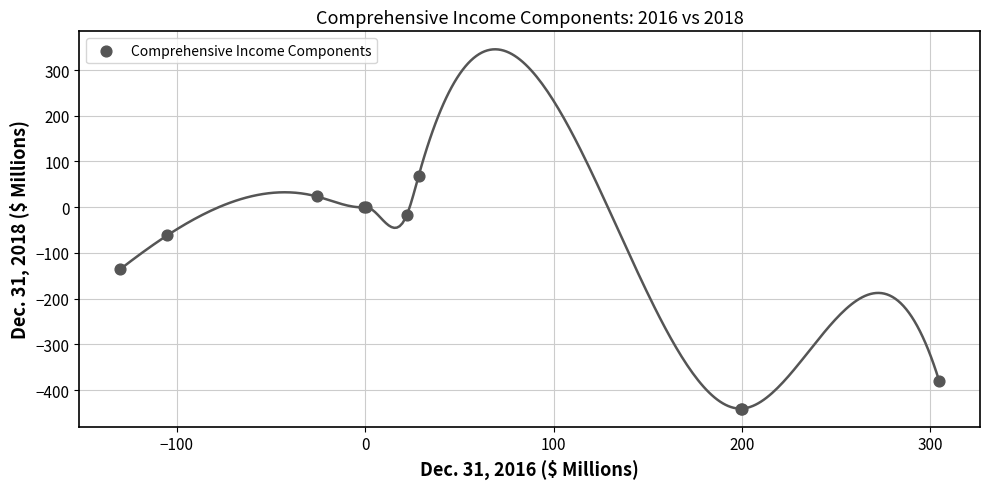

What Y value in the scatter plot is closest to -186?

-135.4